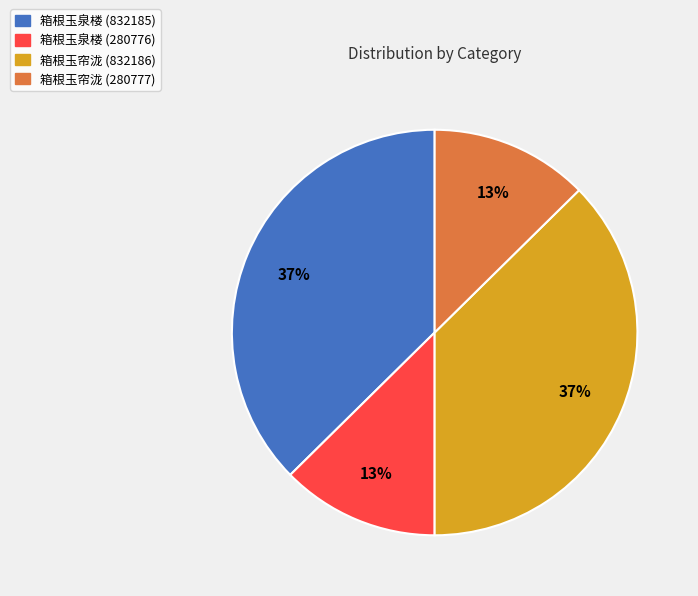

Which has a higher value, 箱根玉帘泷 (832186) or 箱根玉泉楼 (280776)?

箱根玉帘泷 (832186)